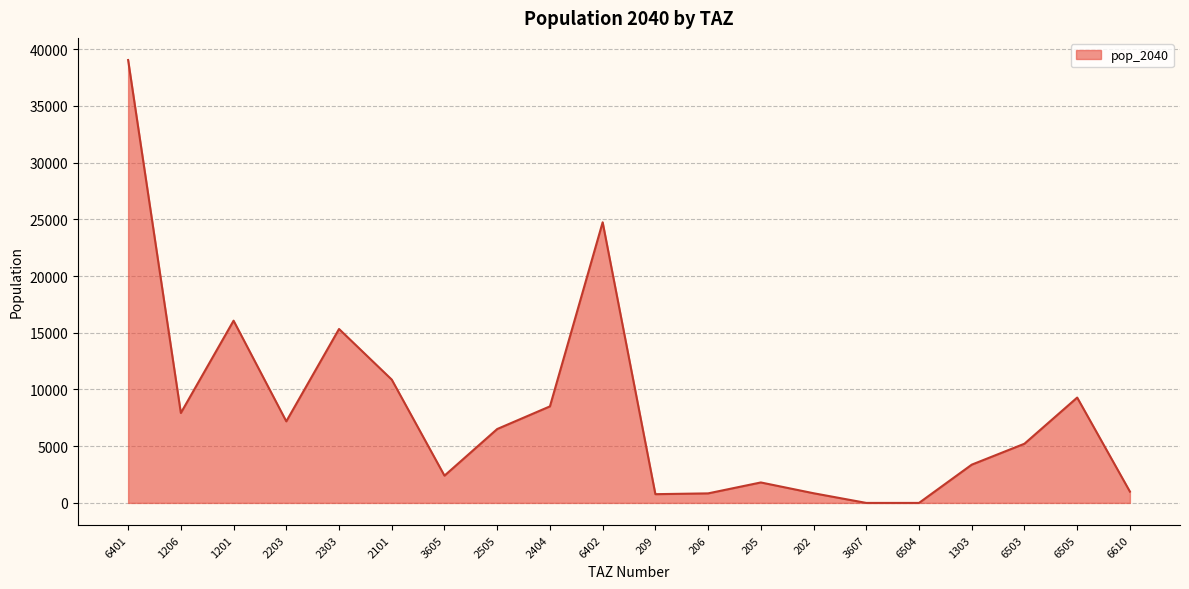

What is the greatest value displayed?

39041.8